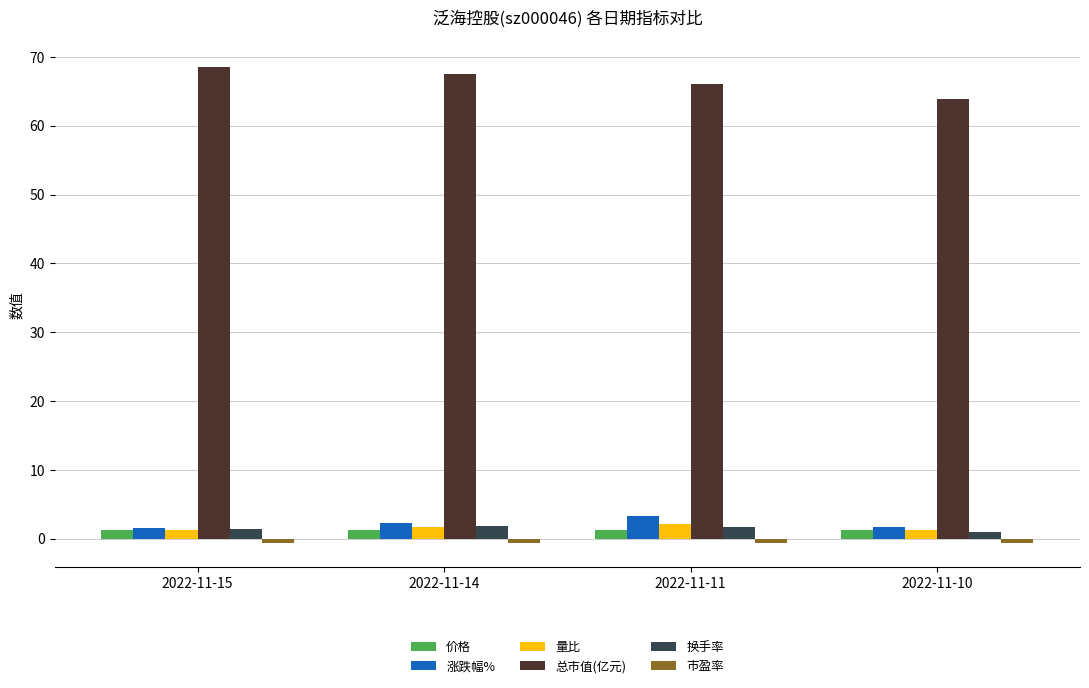

What is the highest value of the 量比 series?

2.1